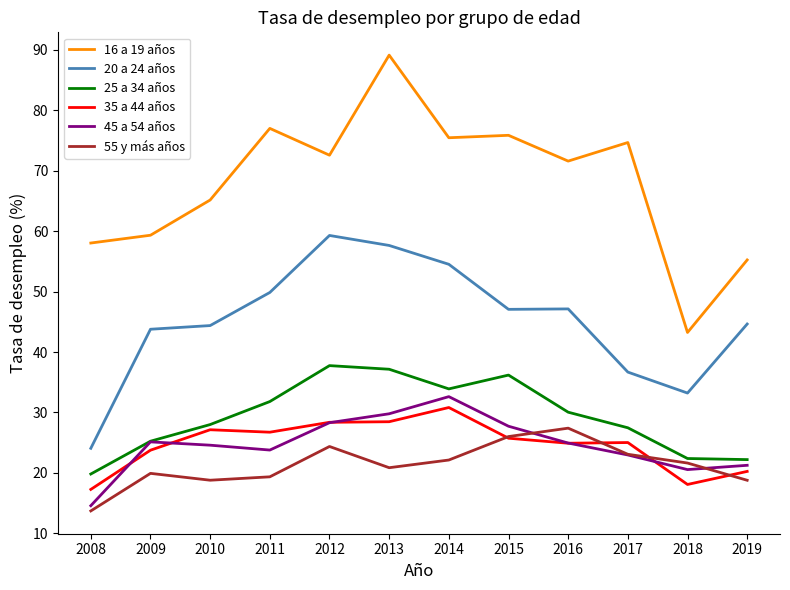

True or false: 16 a 19 años and 35 a 44 años cross at least once.

False